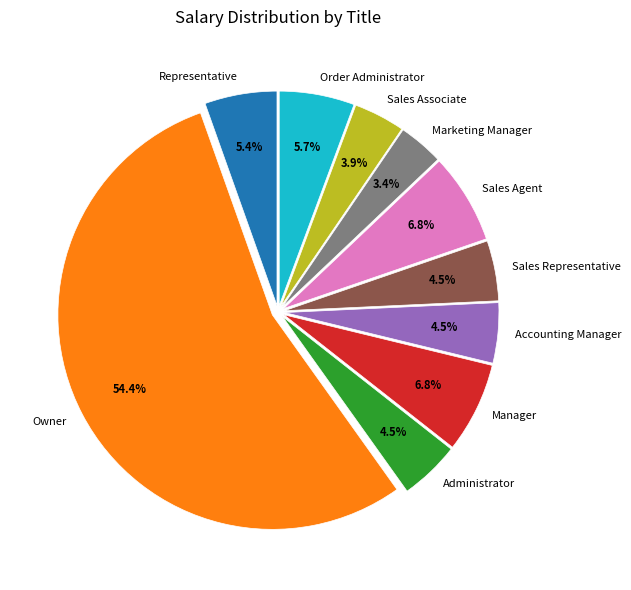

Does Owner account for over 50% of the chart?

Yes